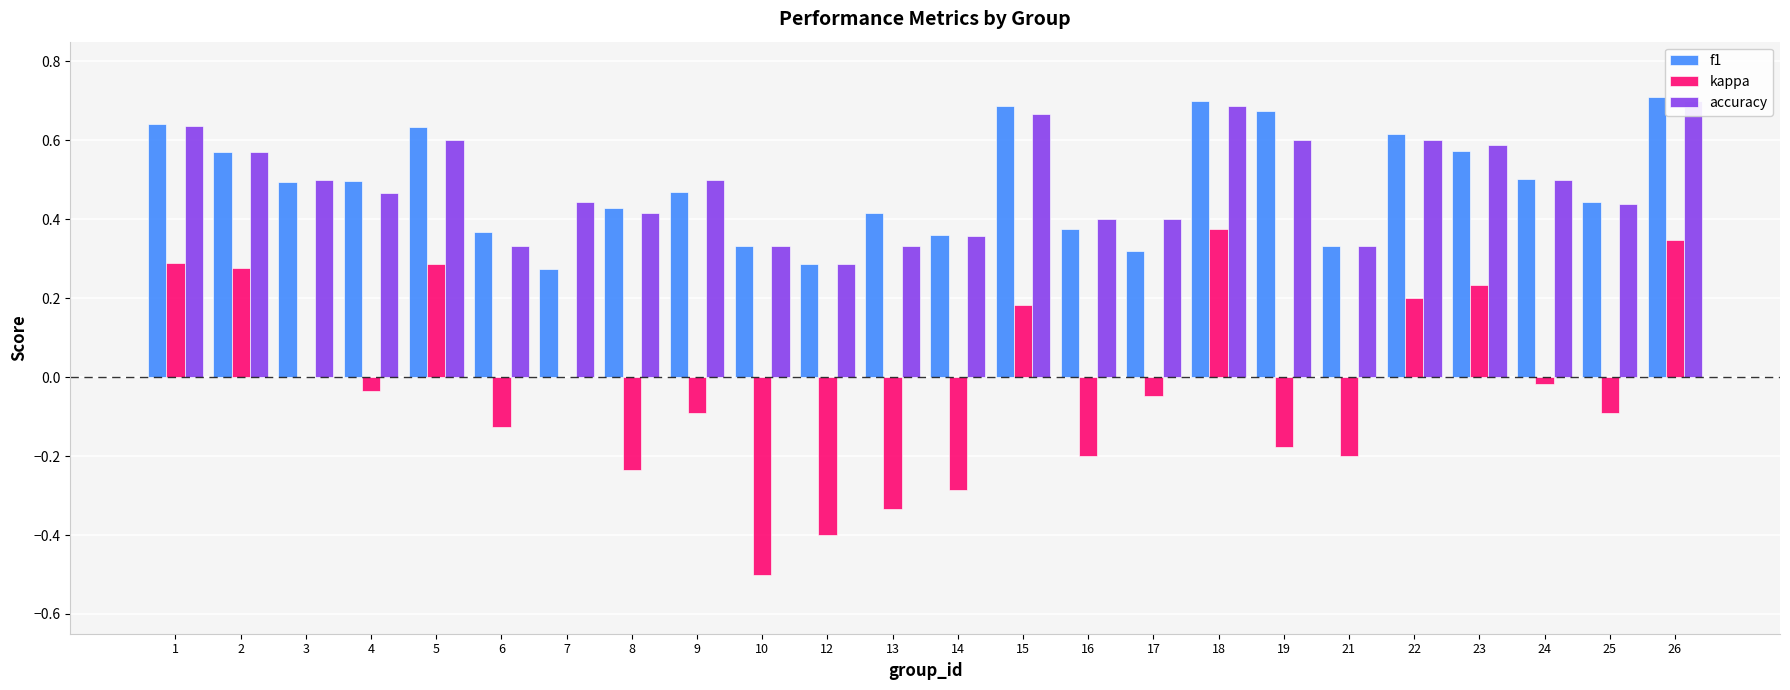

List the series in order of their peak value, highest first.

f1, accuracy, kappa